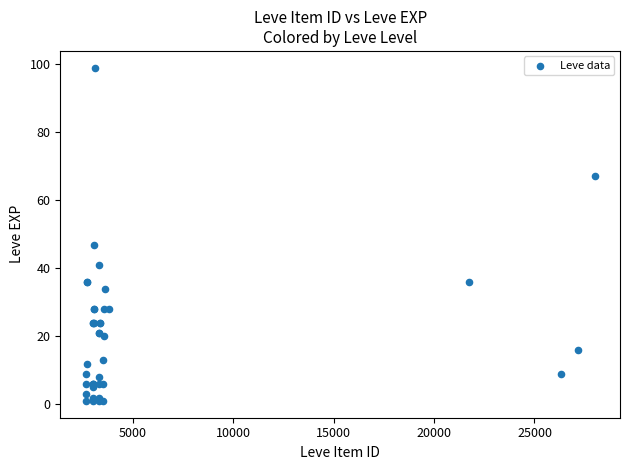

What Y value in the scatter plot is closest to 50?

47